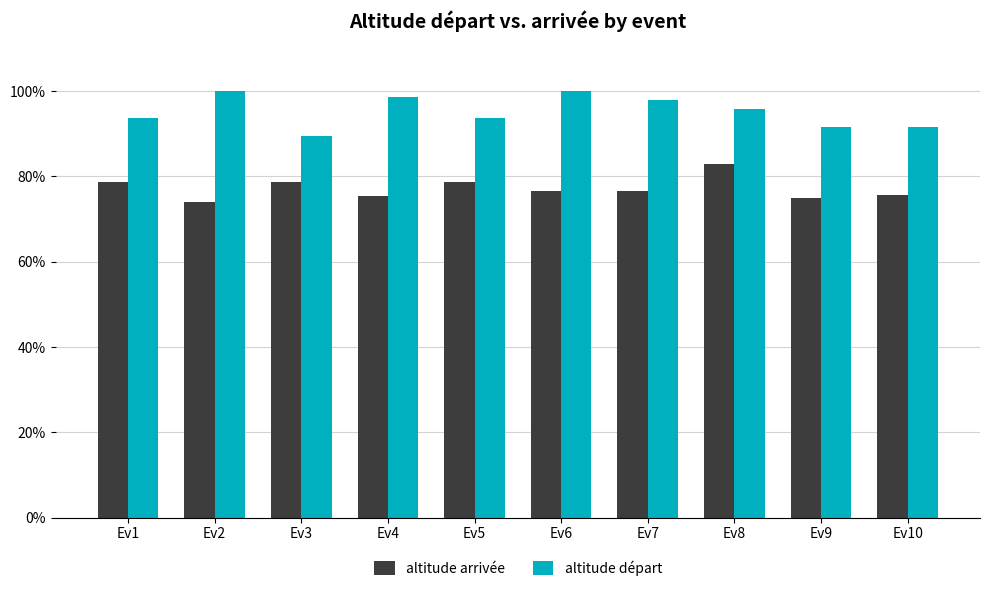

How many groups of bars are there?

10